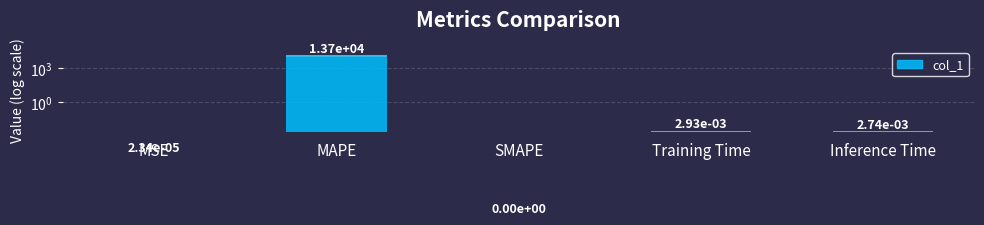

What is the difference between the maximum and minimum values?

13721.1